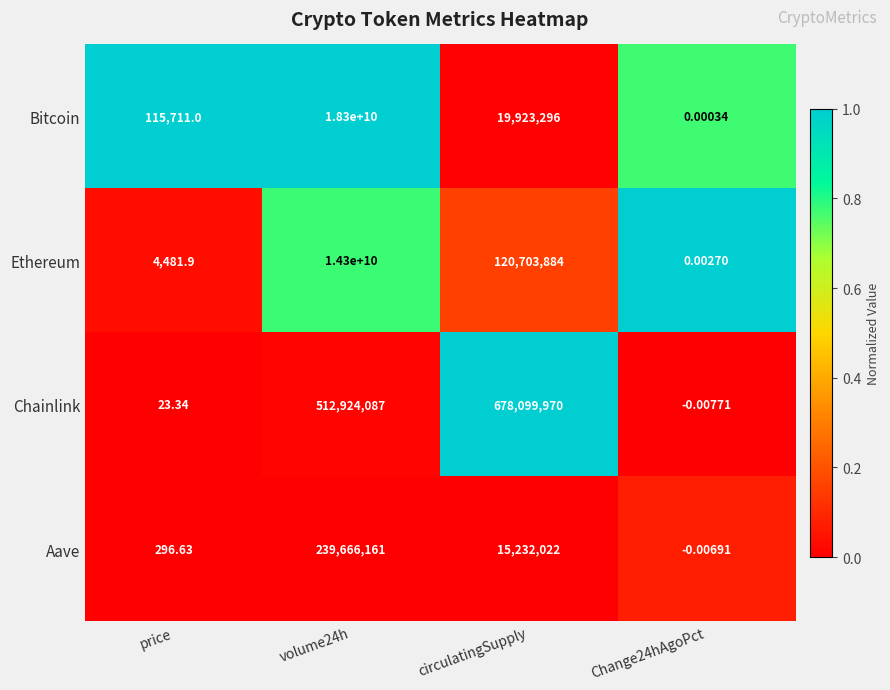

List the series in order of their peak value, highest first.

Bitcoin, Ethereum, Chainlink, Aave